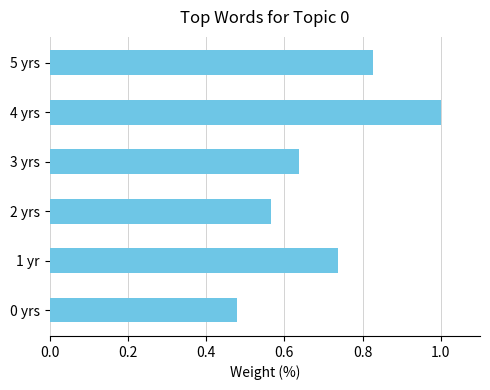

What is the sum of all values?

4.2